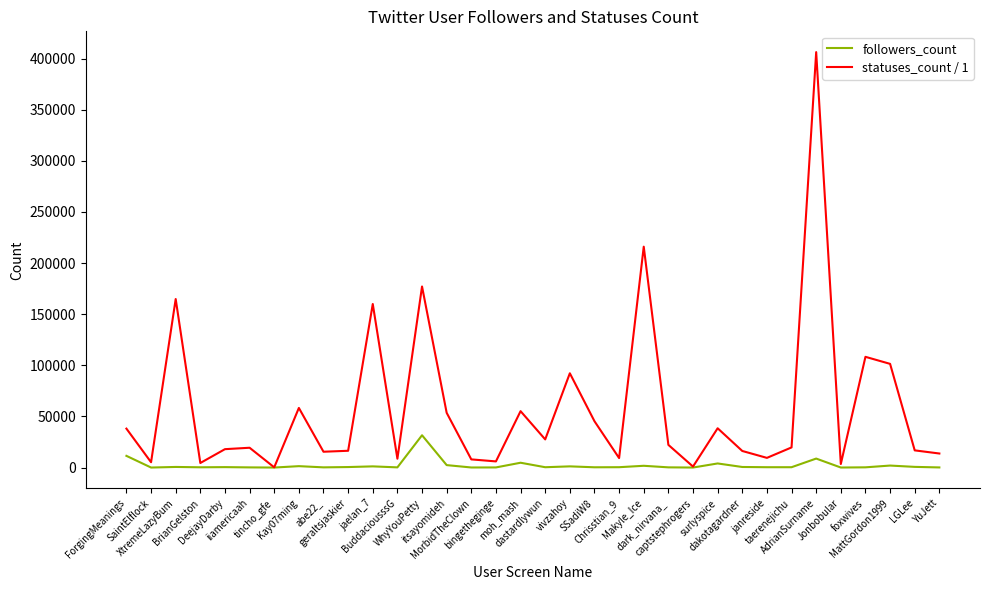

List the series in order of their peak value, lowest first.

followers_count, statuses_count / 1